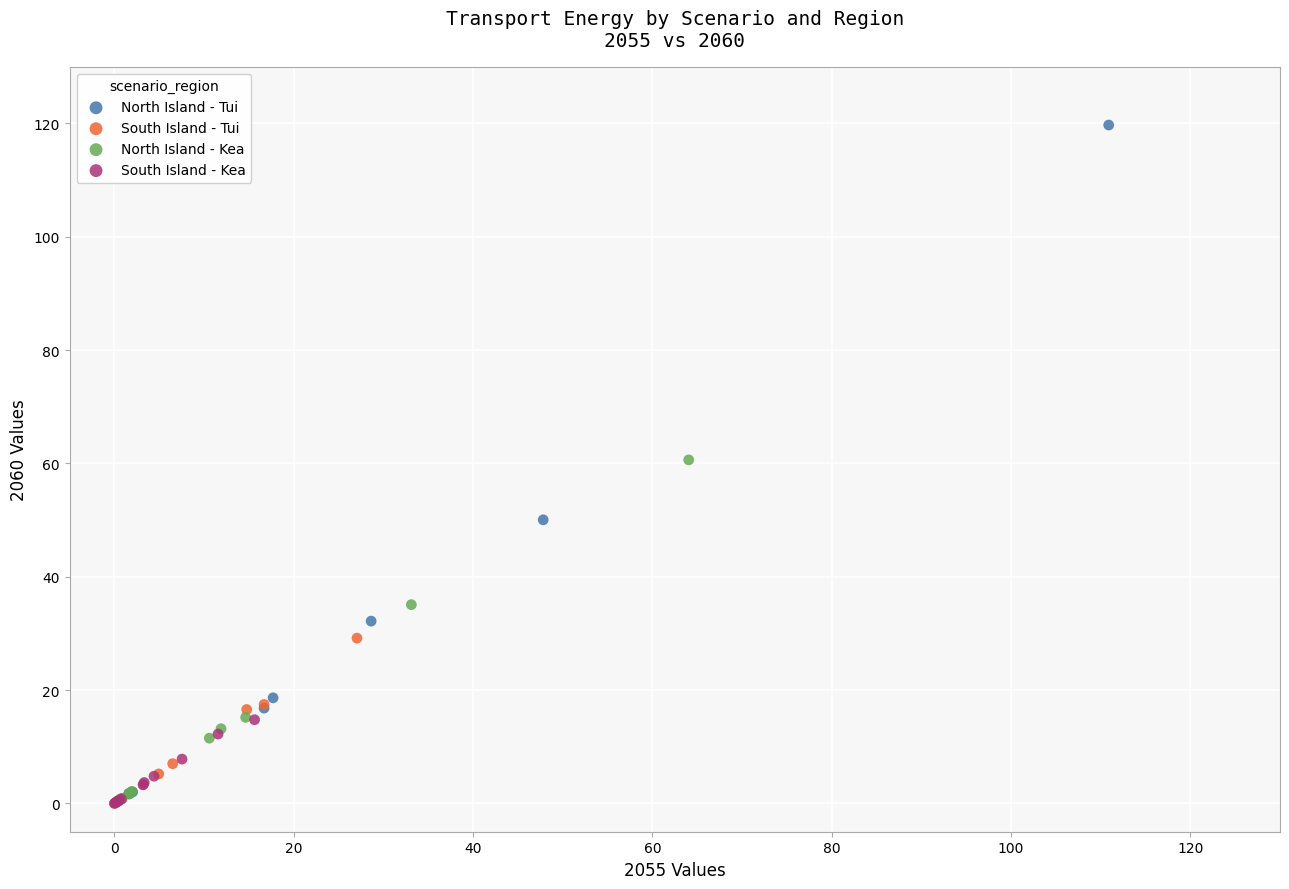

What are all the series names shown in the legend?

North Island - Tui, South Island - Tui, North Island - Kea, South Island - Kea